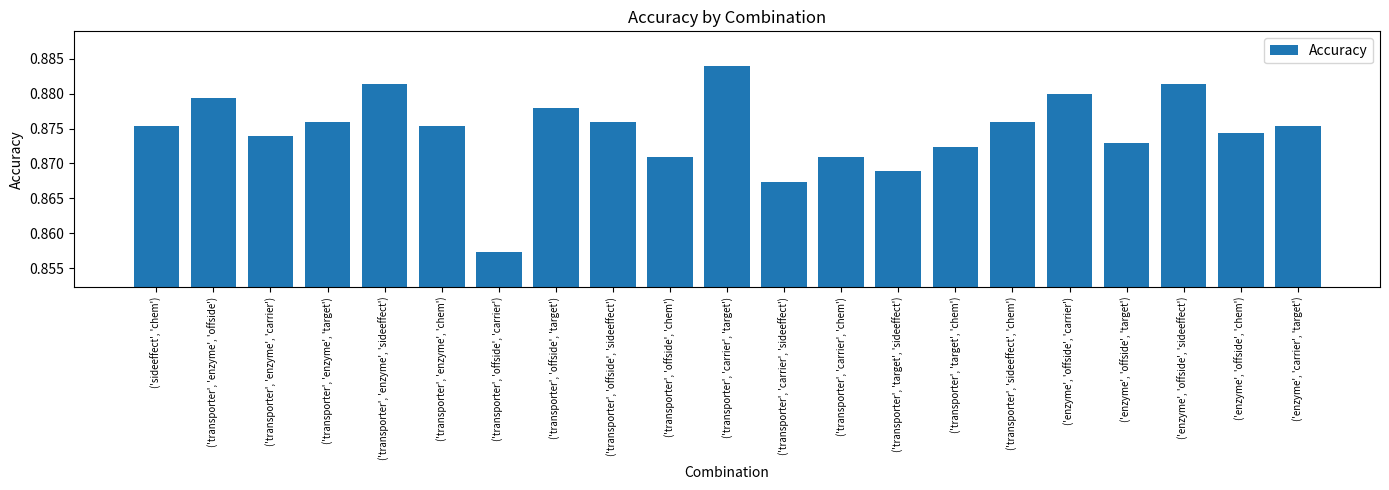

What is the sum of the values at ('transporter', 'target', 'sideeffect') and ('transporter', 'offside', 'target')?

1.7